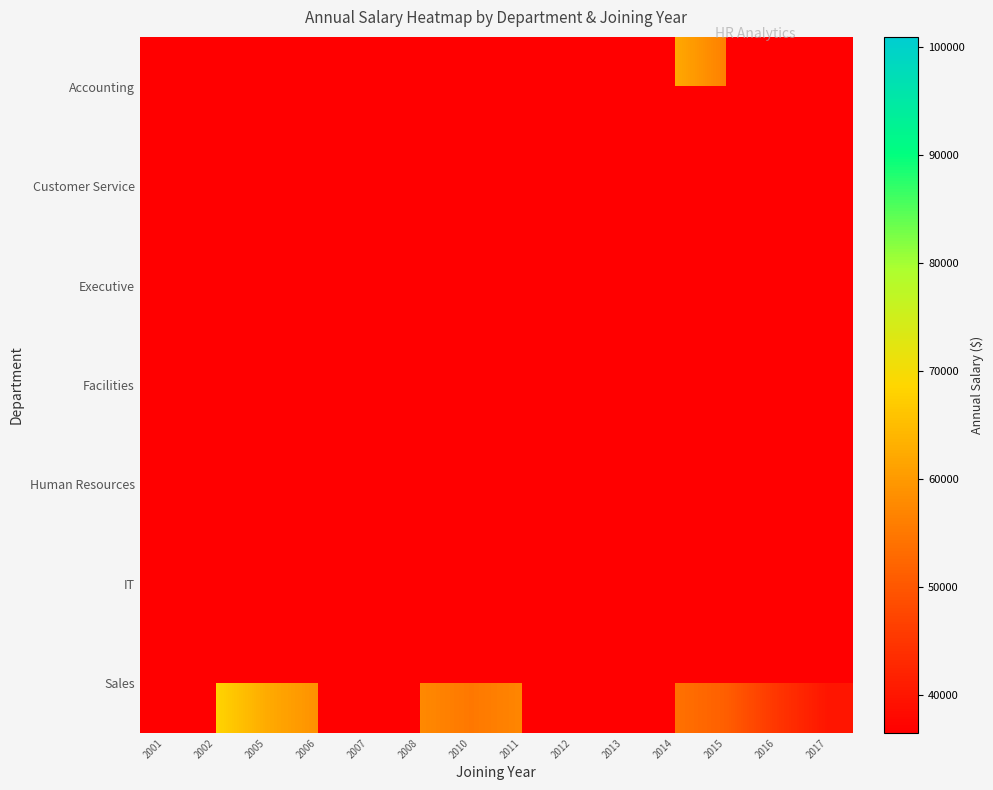

Which has a higher value, 2017 or 2011?

2011